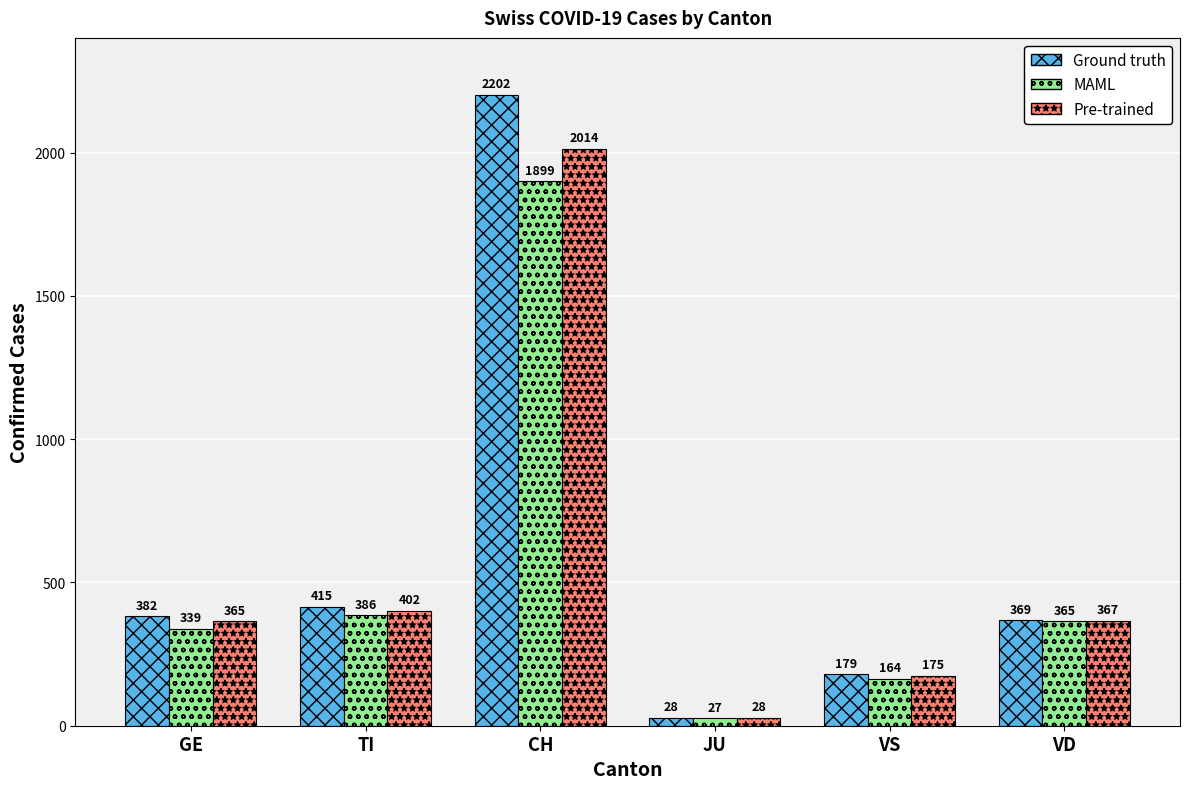

At which category does the chart reach its peak across all series?

CH